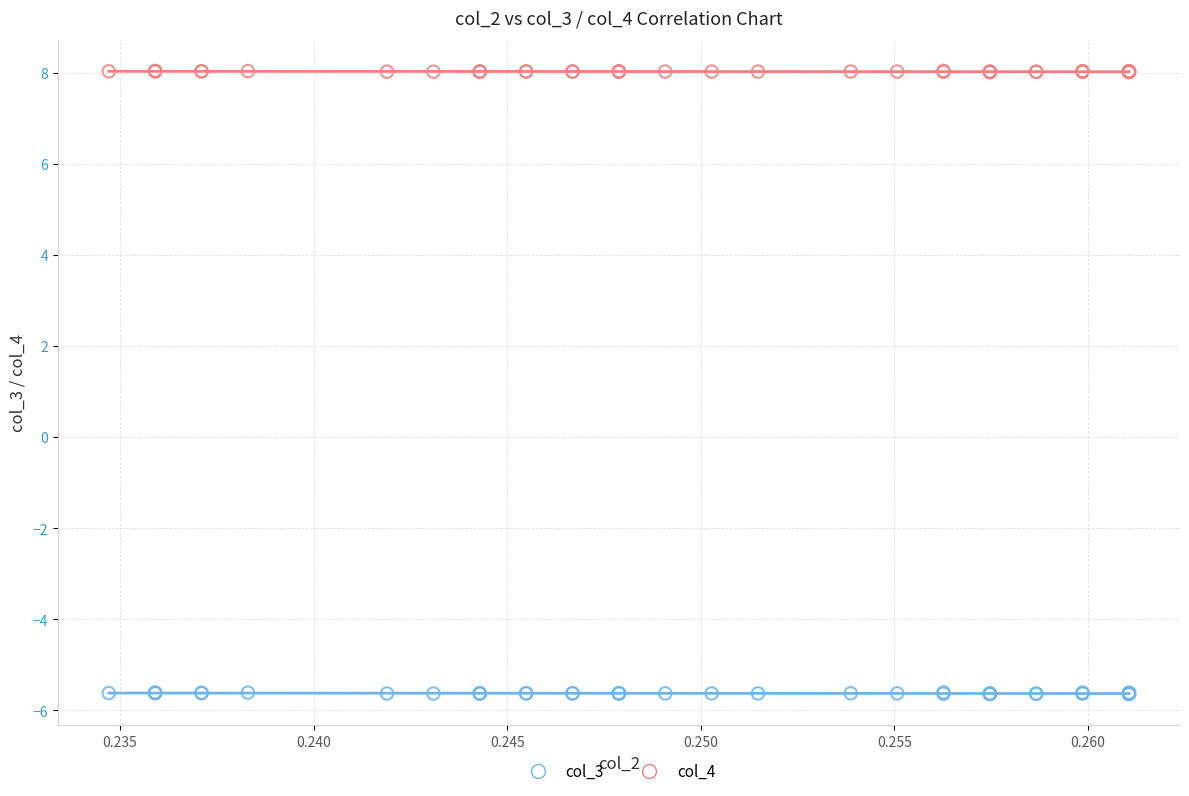

Which series reaches the minimum Y coordinate?

col_3